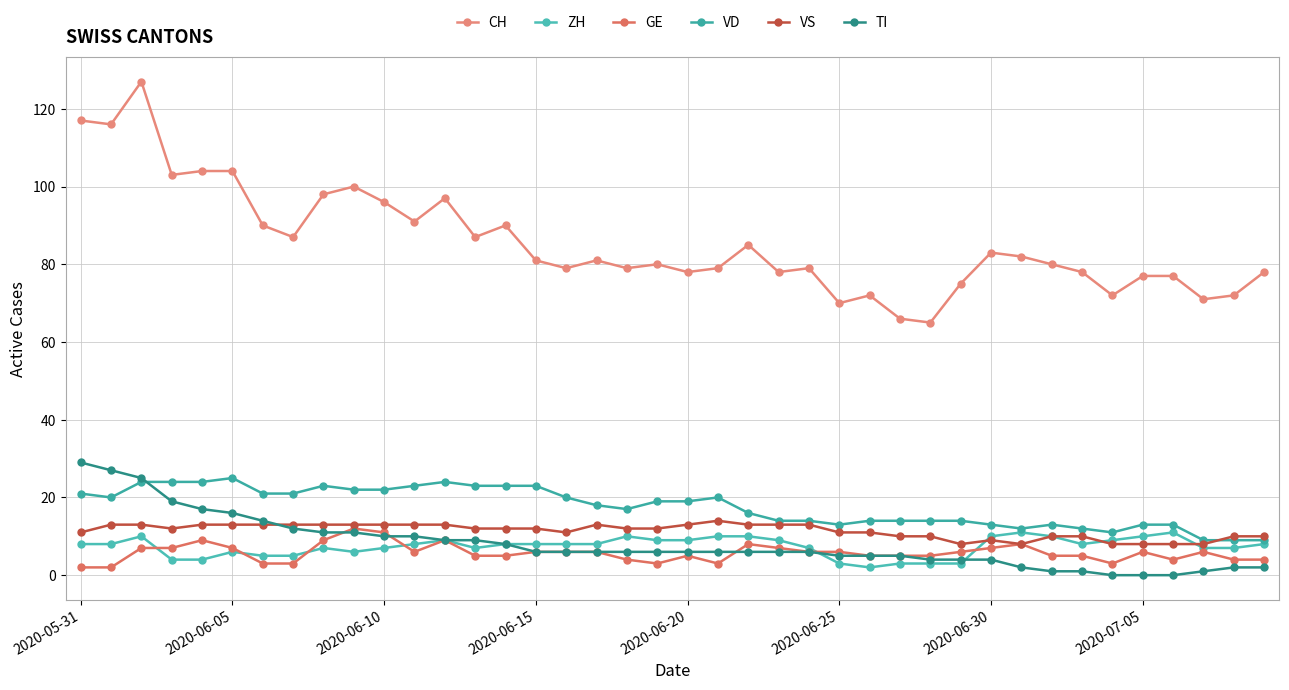

How many lines are shown in the chart?

6